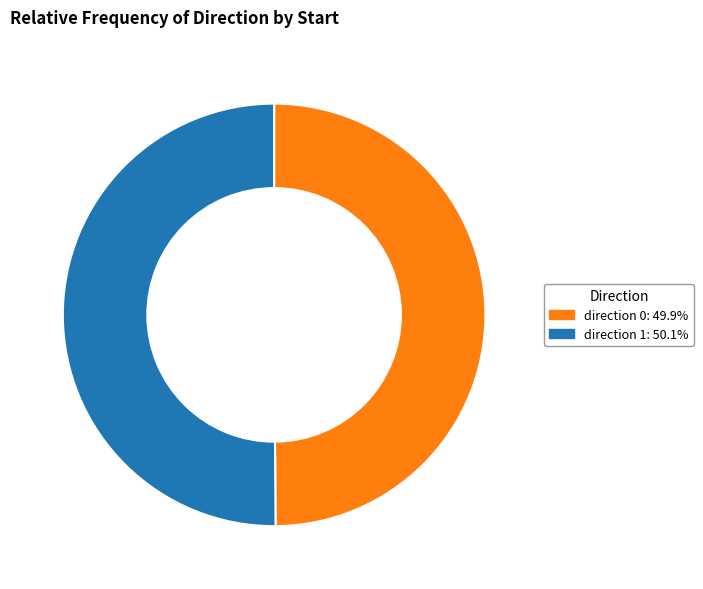

How many slices are in this pie chart?

2